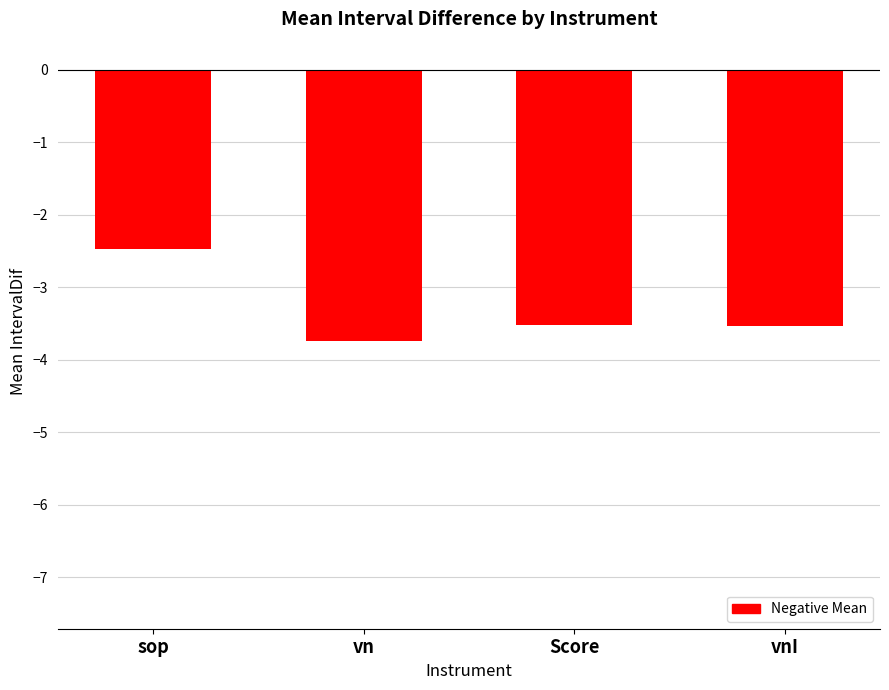

Reading left to right, extract all data points from this chart.

sop=-2.5	vn=-3.7	Score=-3.5	vnI=-3.5